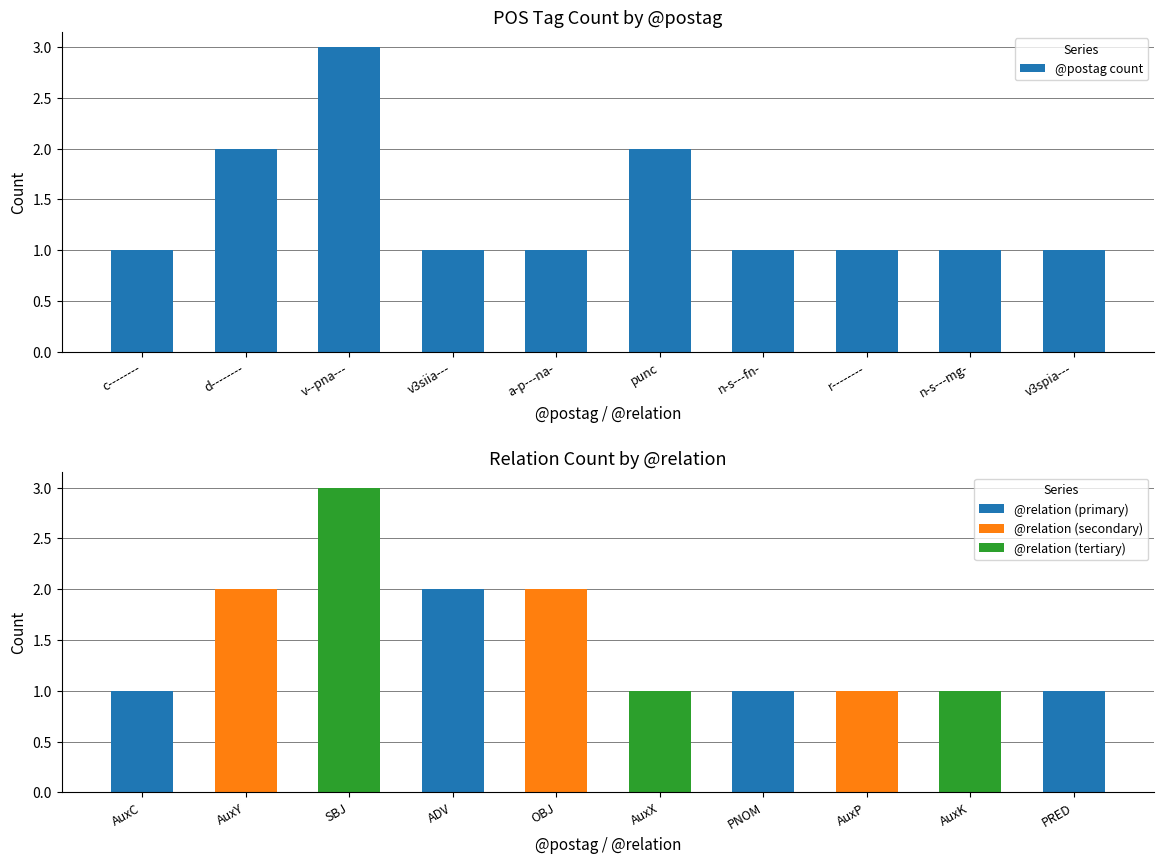

Does the chart contain any negative values?

No